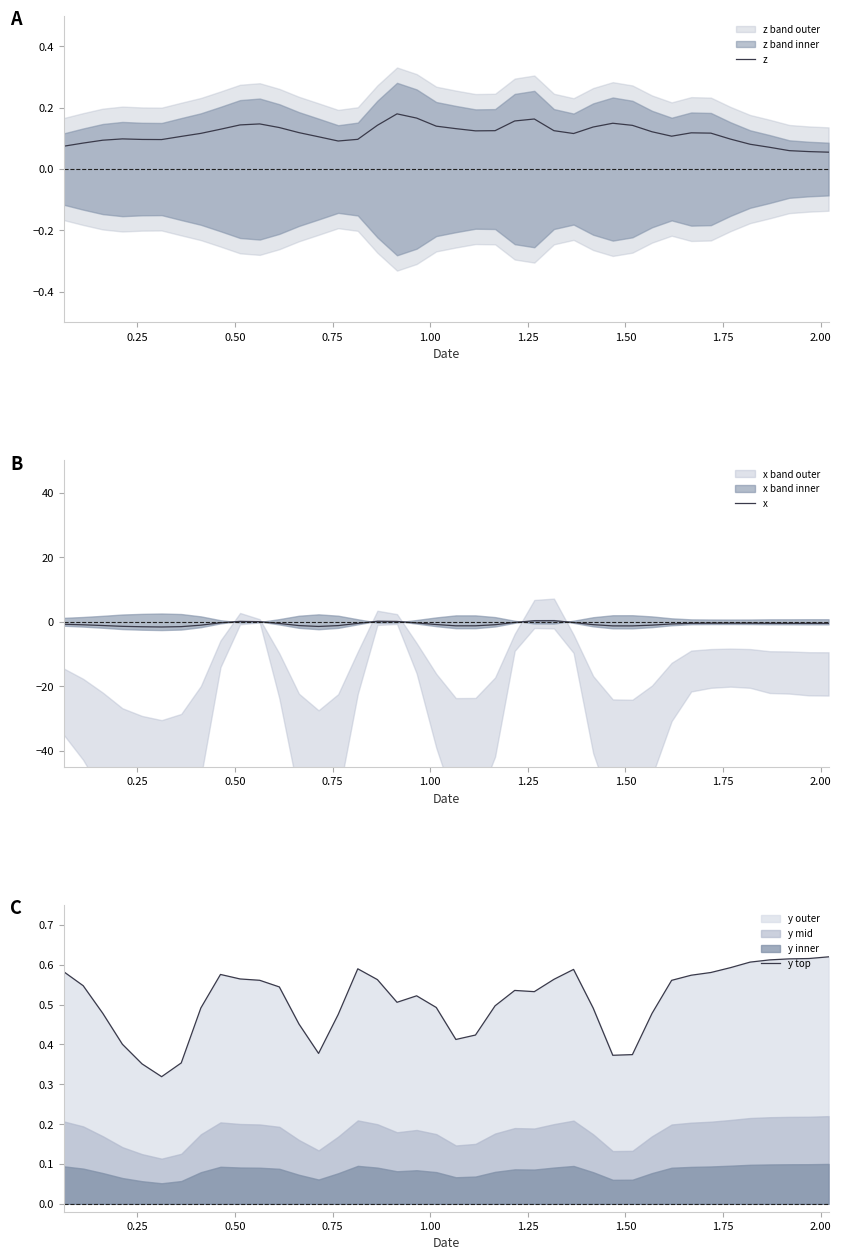

What is the difference between the maximum and minimum values in the z series?

0.1